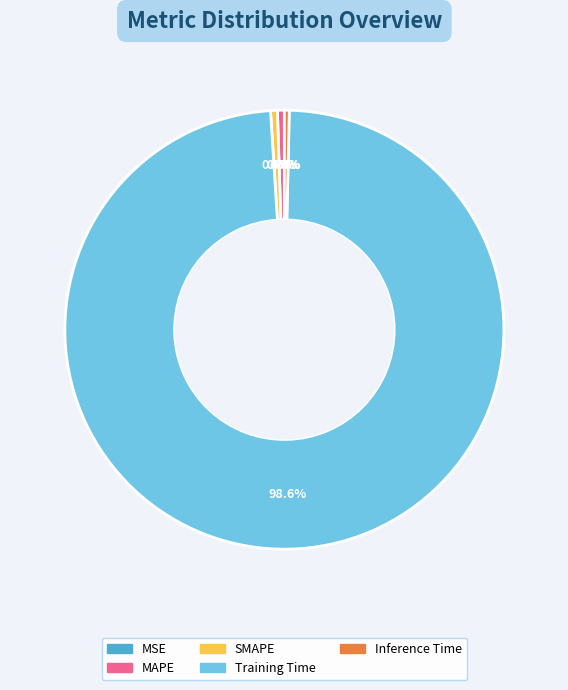

Which slice is the largest?

Training Time